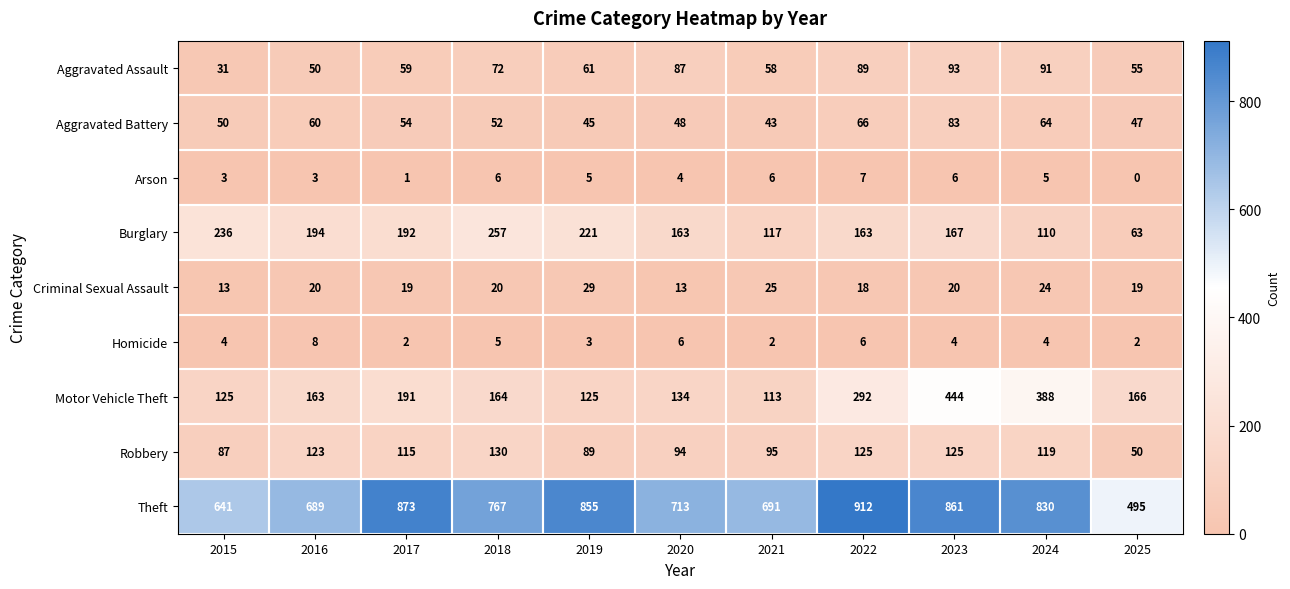

How many categories are shown in the chart?

11